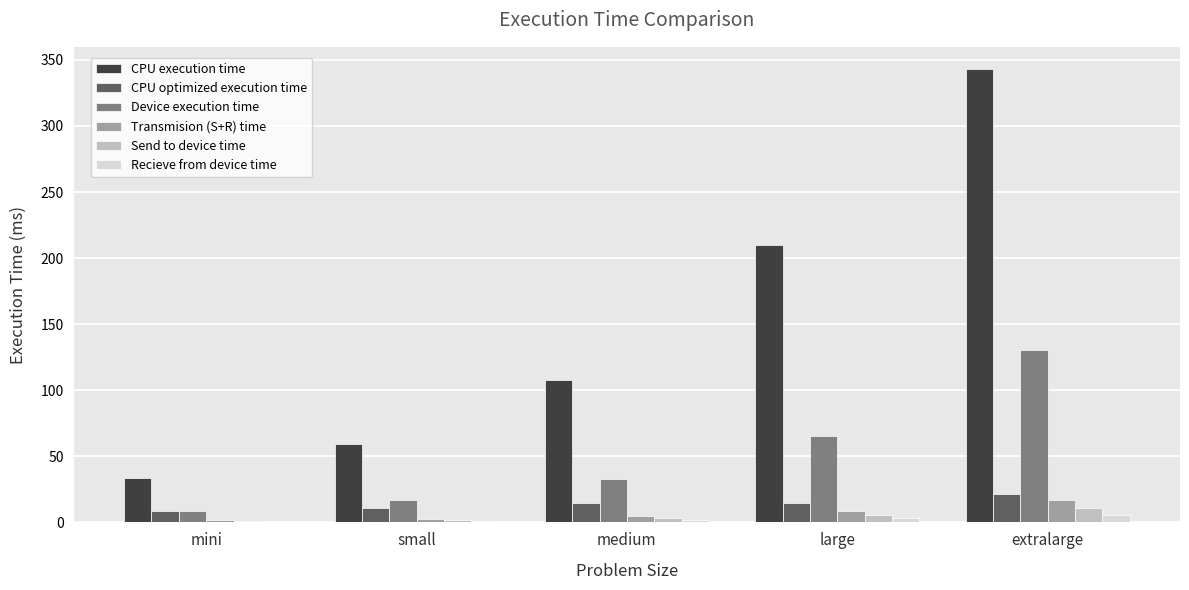

Is it true that CPU execution time equals 78.4 at small?

False